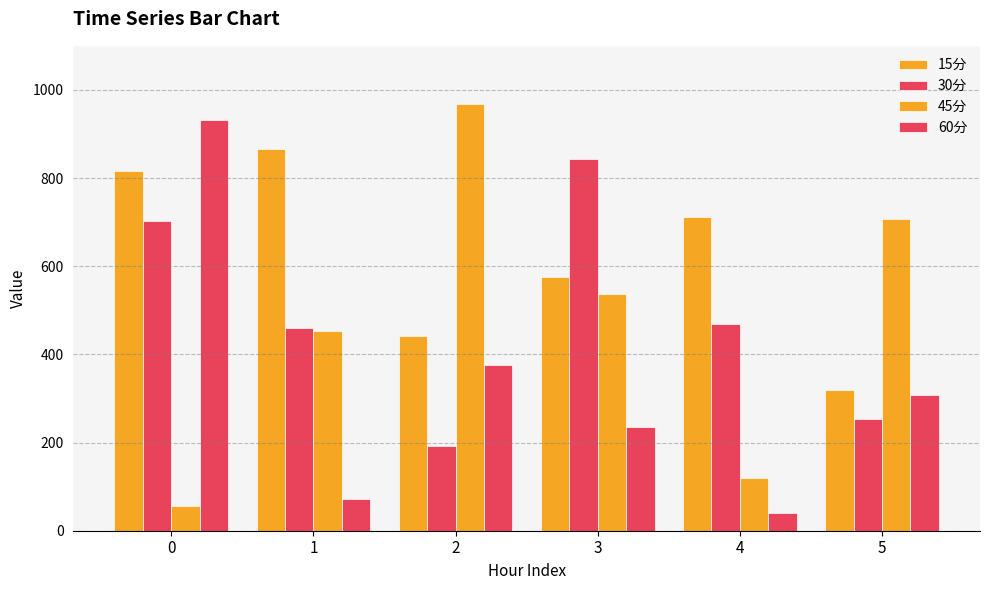

At 5, list the series in order from largest to smallest.

45分, 15分, 60分, 30分